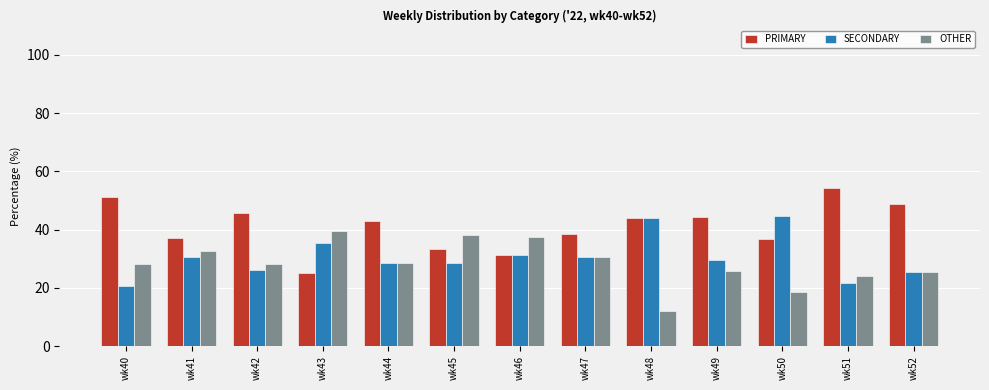

What is the difference between the highest and lowest values at wk41?

6.5